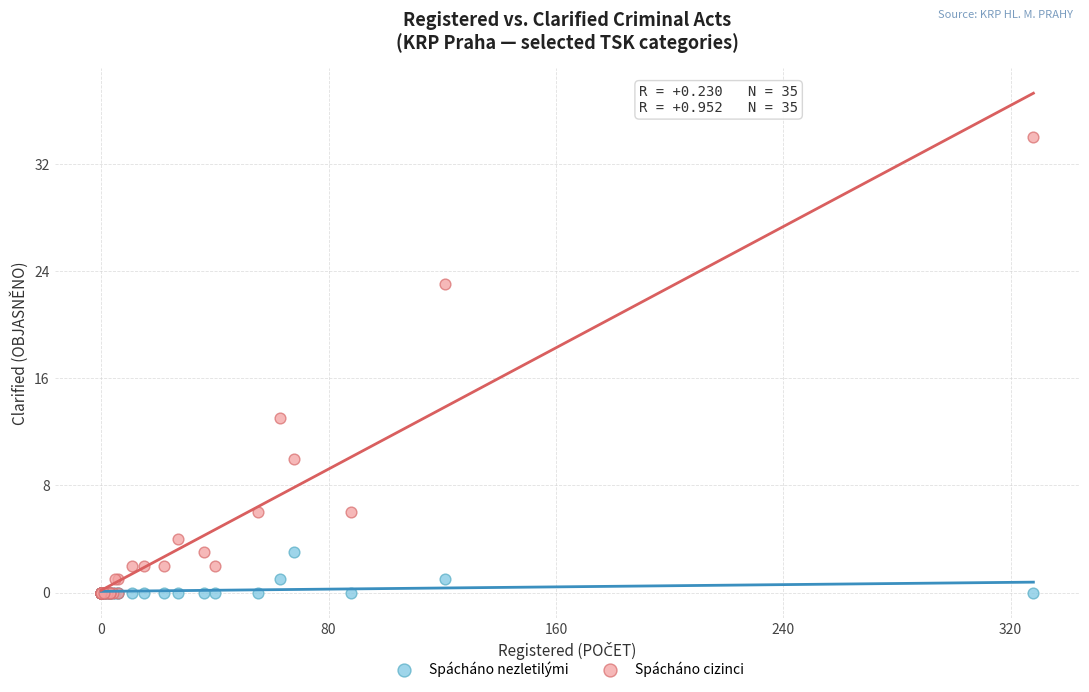

Which series contains the highest Y value?

Spácháno cizinci